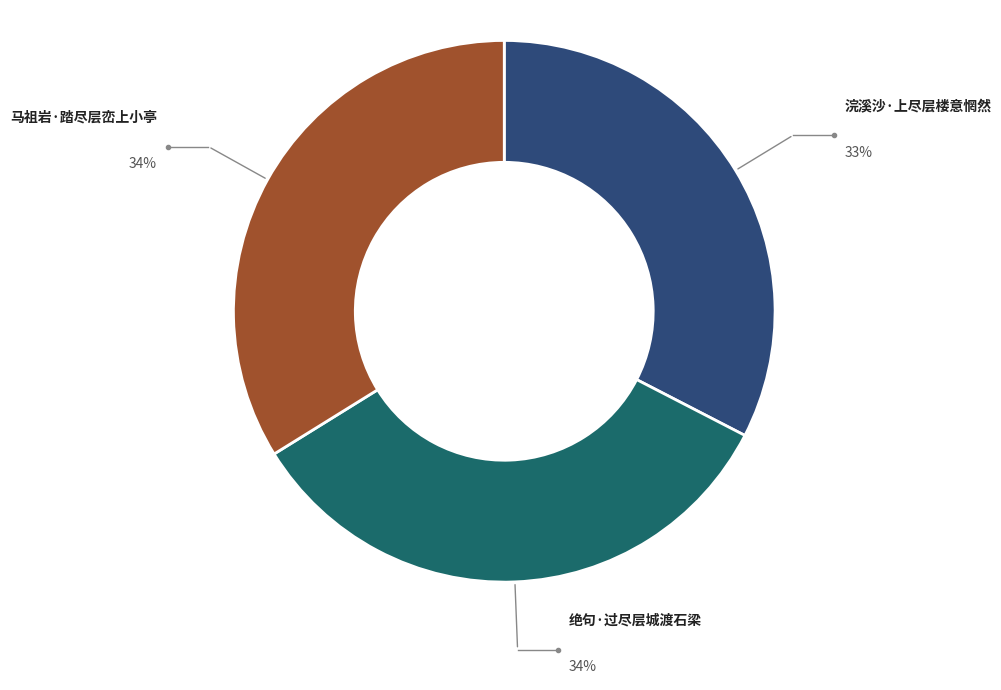

The 绝句·过尽层城渡石梁 slice represents 42% of the pie. True or false?

False